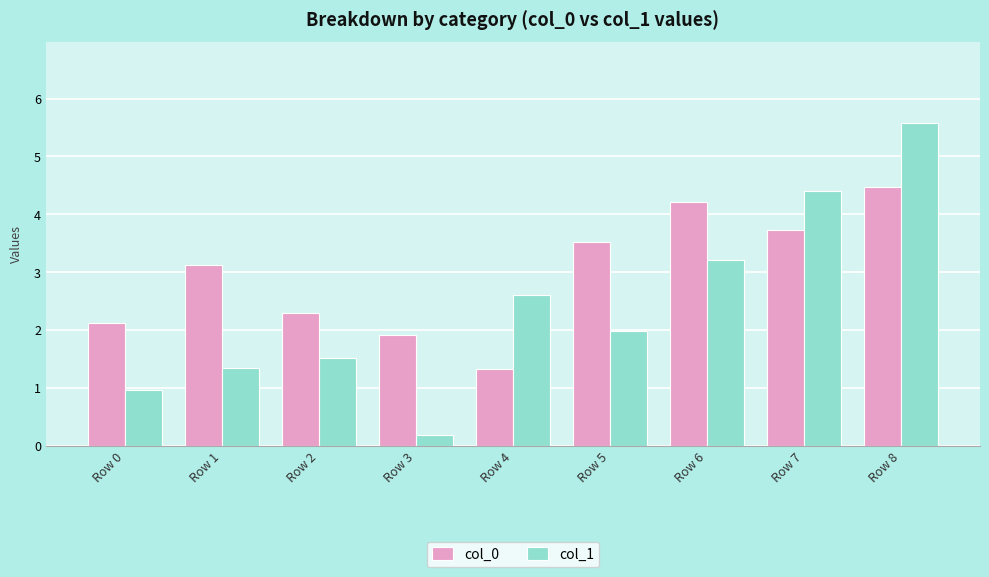

What is the value of the col_1 bar at the 7th from the left?

3.2